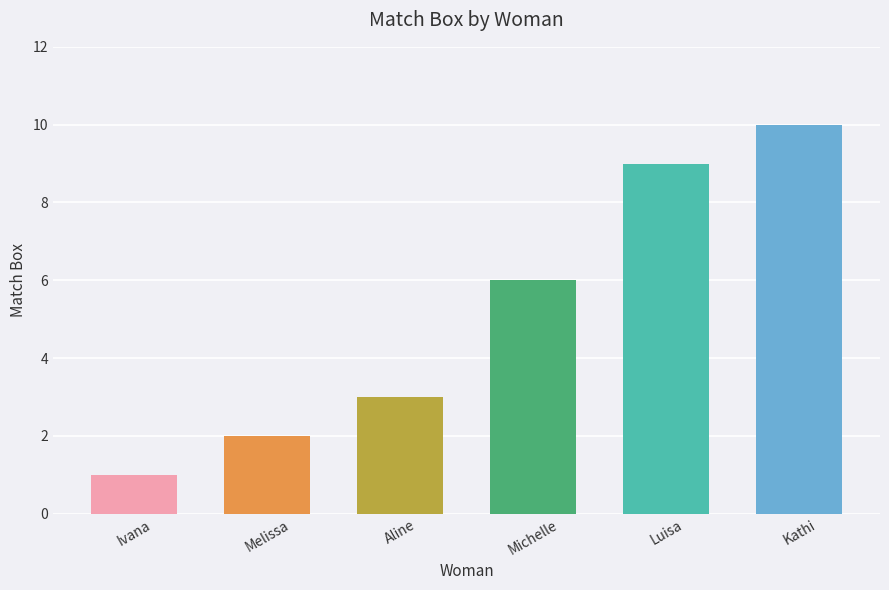

Reading right to left, what are all the values shown in this chart?

Kathi=10	Luisa=9	Michelle=6	Aline=3	Melissa=2	Ivana=1